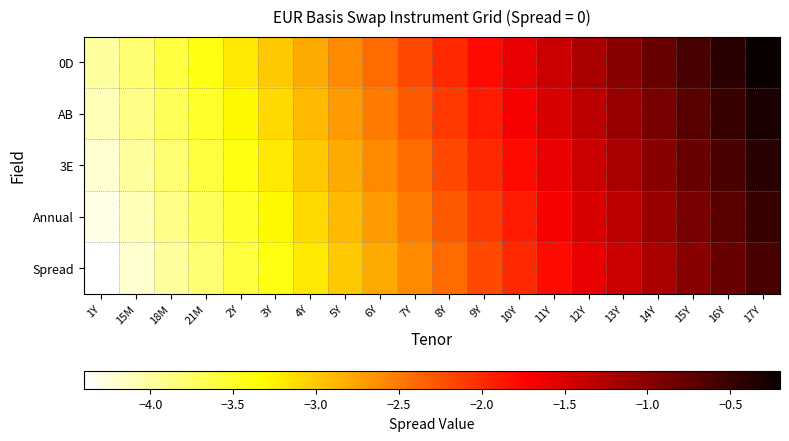

At how many categories does at least one series exceed -3?

14